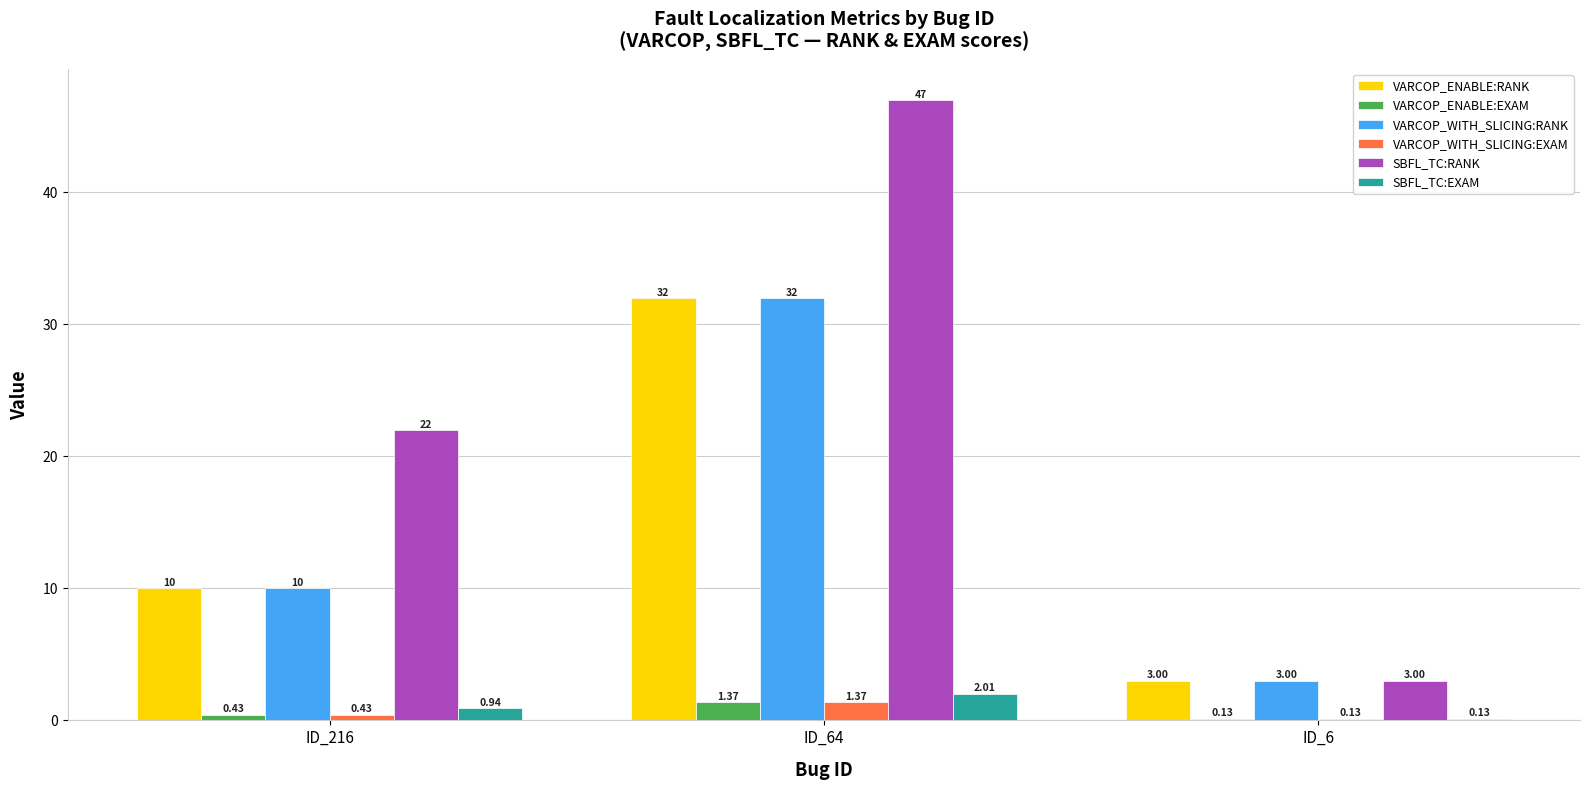

What is the sum of the VARCOP_WITH_SLICING:EXAM values at ID_64 and ID_216?

1.8